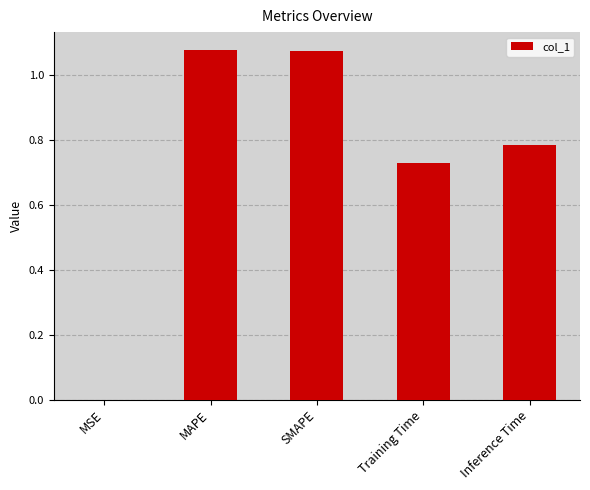

What is the change in value from SMAPE to Inference Time?

-0.3